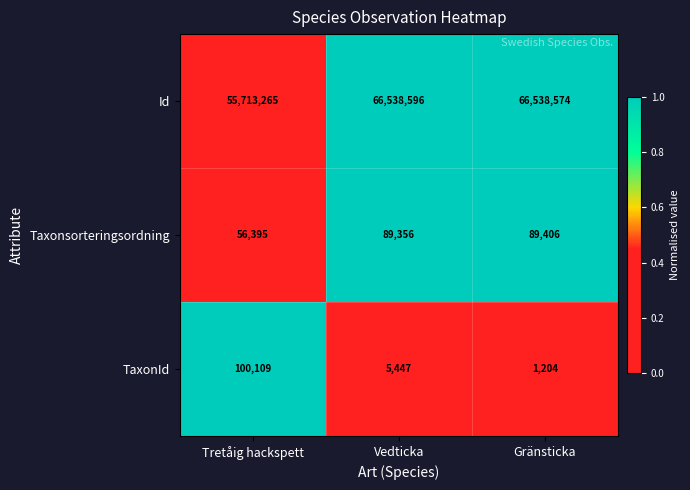

True or false: Taxonsorteringsordning has a value of 89406 at Gränsticka.

True